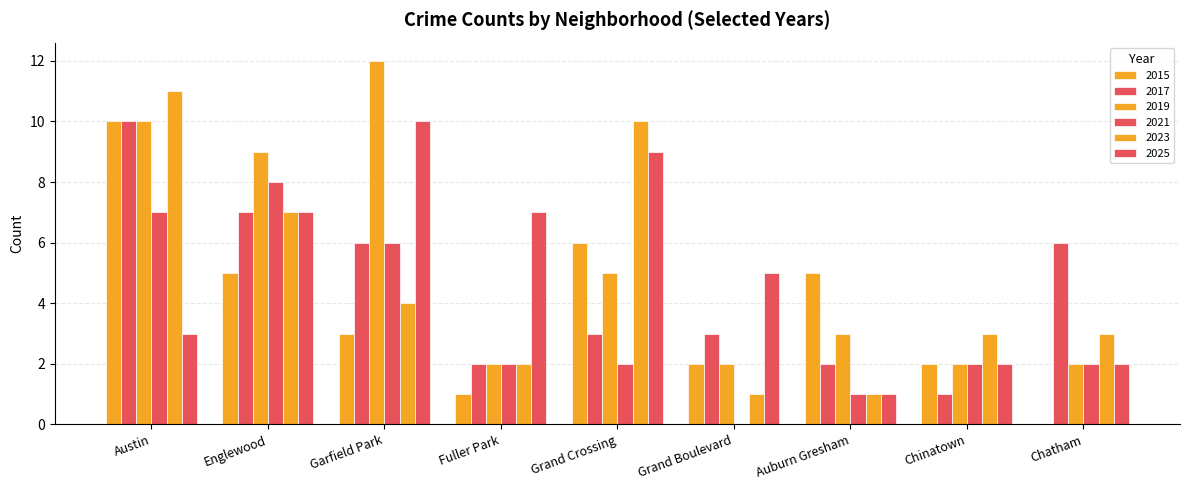

The 2017 series shows 3 at Grand Crossing. True or false?

True